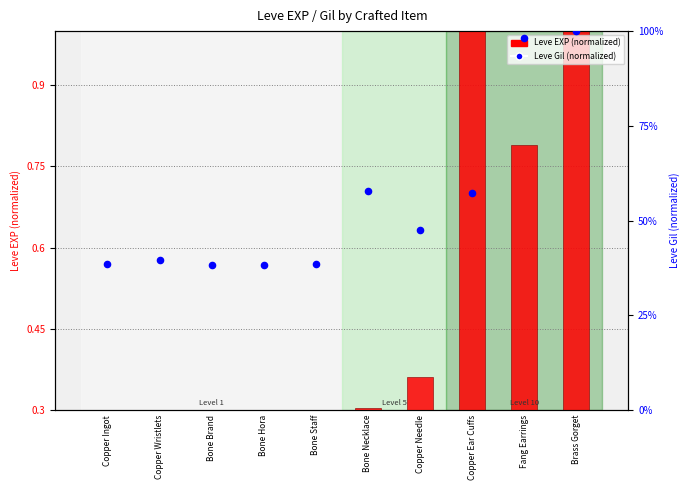

At how many categories does at least one series exceed 0?

10